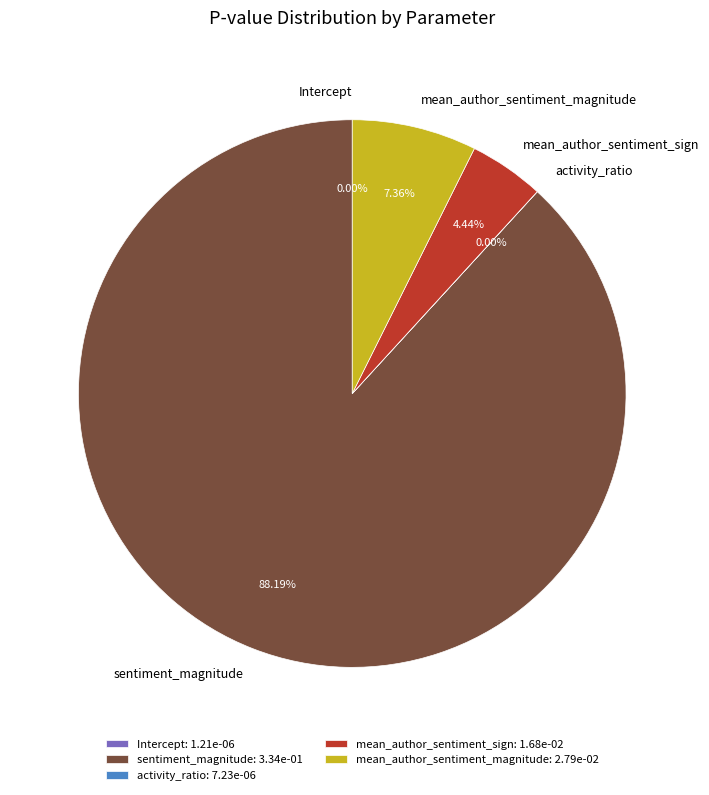

Does mean_author_sentiment_magnitude represent more than half of the total?

No